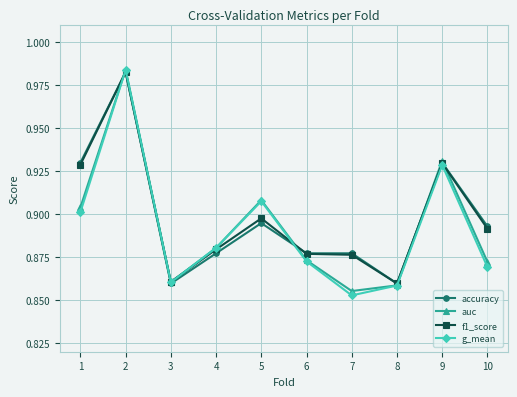

How many categories are shown in the chart?

10